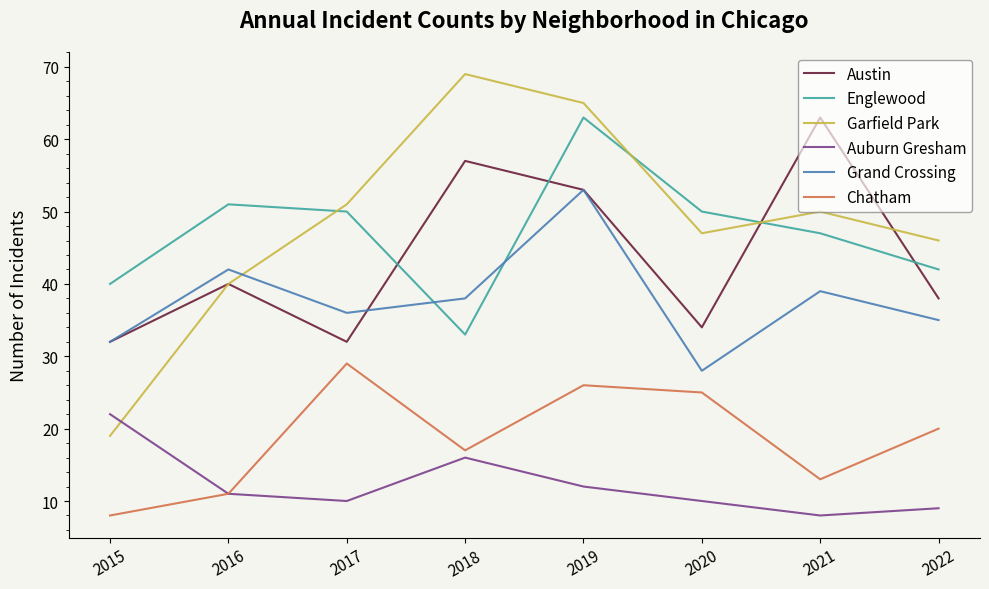

How many lines are shown in the chart?

6